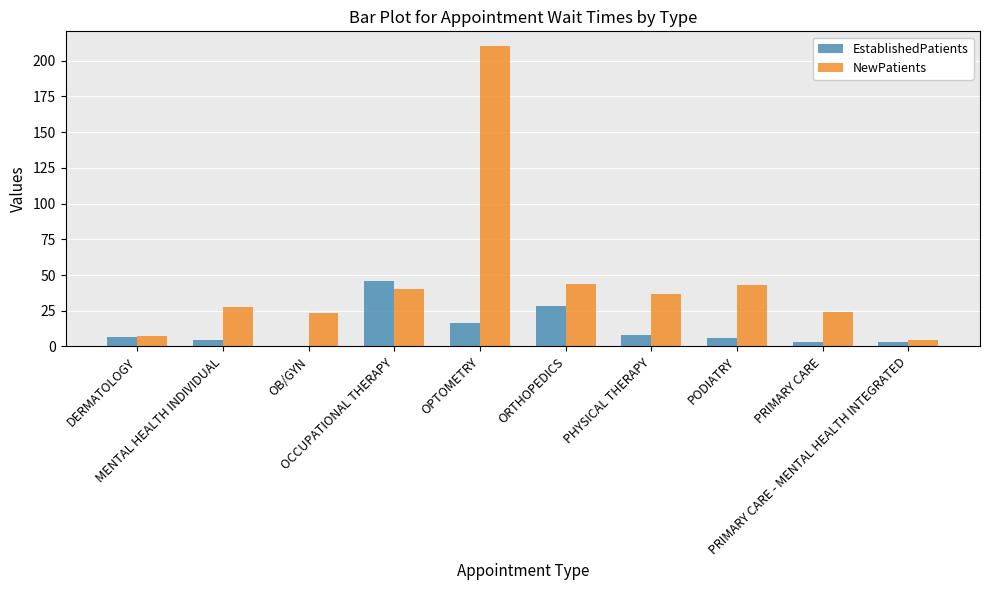

What is the maximum value for EstablishedPatients?

45.5